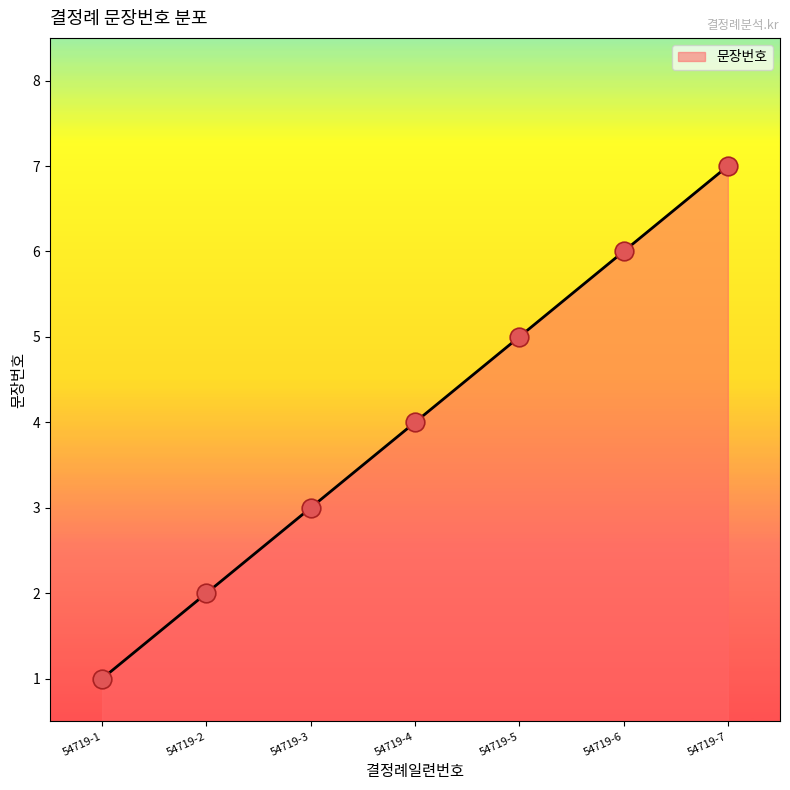

What is the ratio of the value at 54719-3 to the value at 54719-6?

0.5